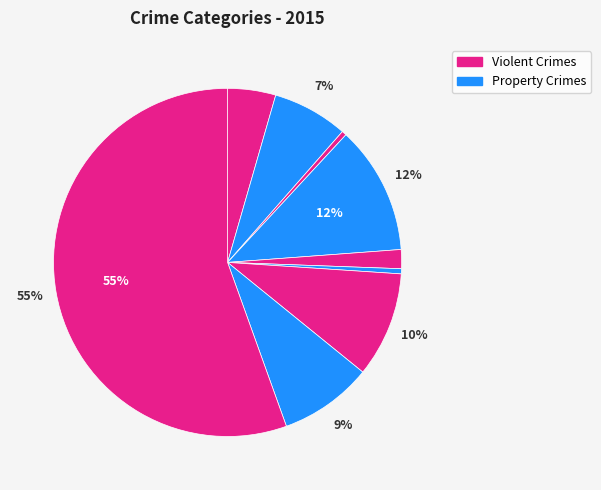

Which category has the smallest portion of the pie?

Arson